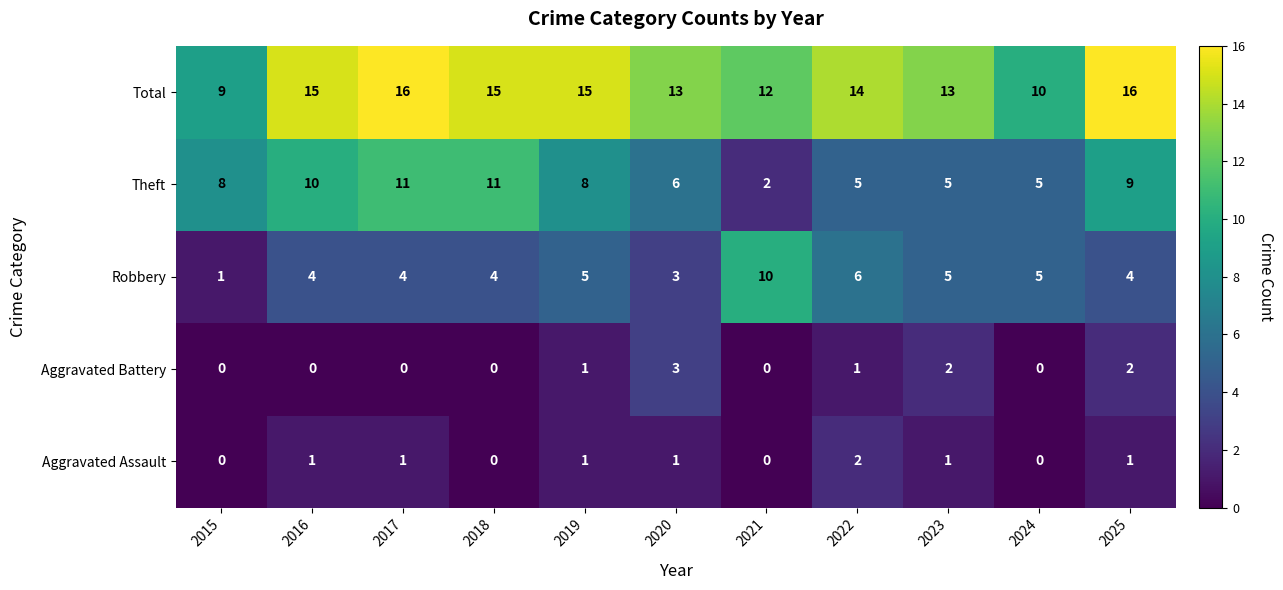

Between 2019 and 2021, which series saw the biggest shift?

Theft